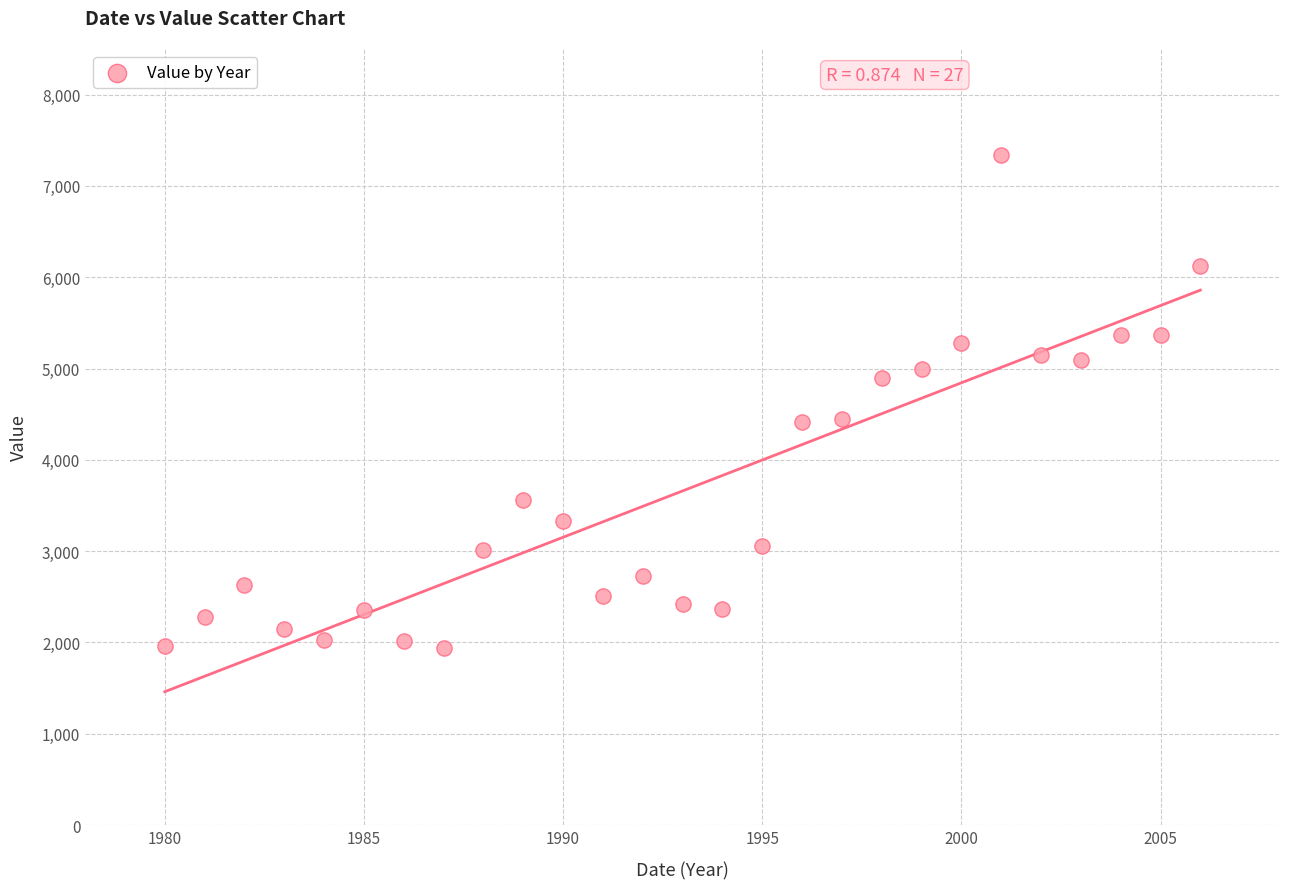

What is the range of Y values (max minus min)?

5406